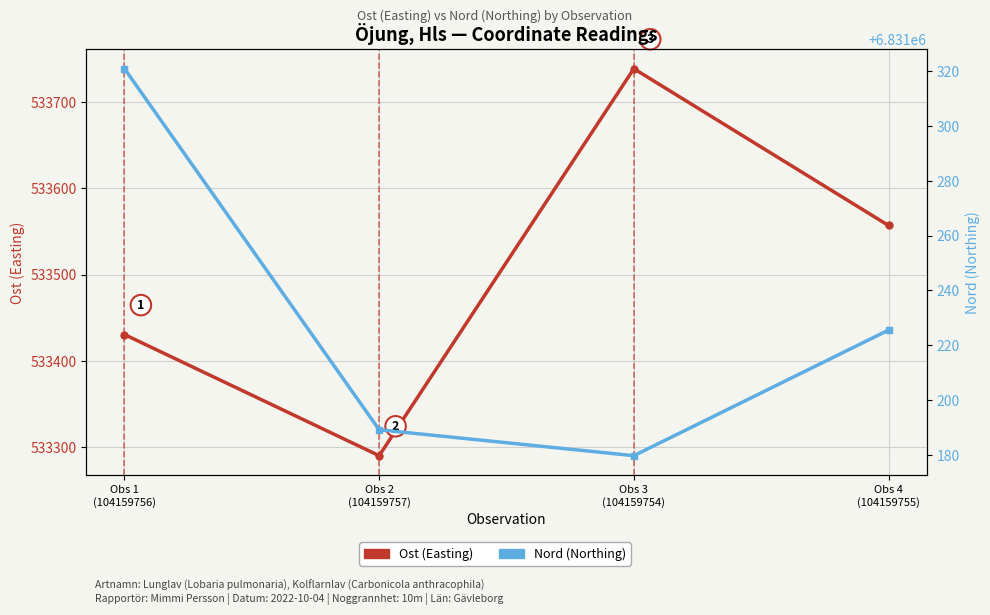

Which series changed the most between Obs 1
(104159756) and Obs 2
(104159757)?

Ost (Easting)